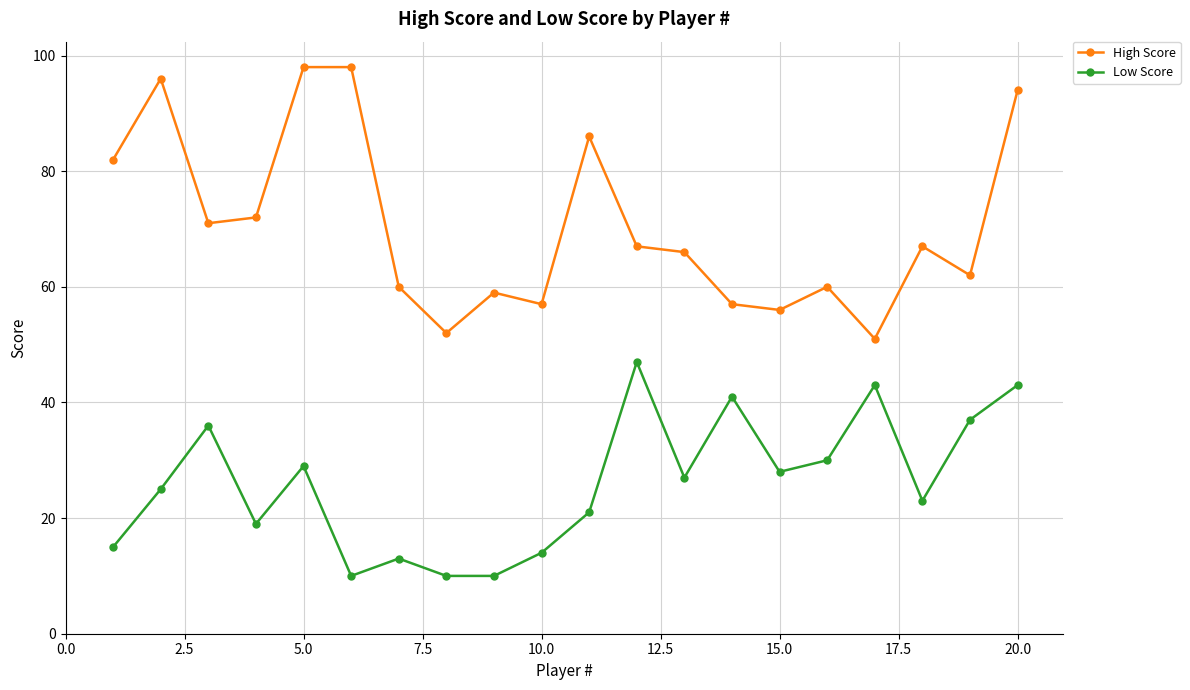

Which series has the largest total across all categories?

High Score